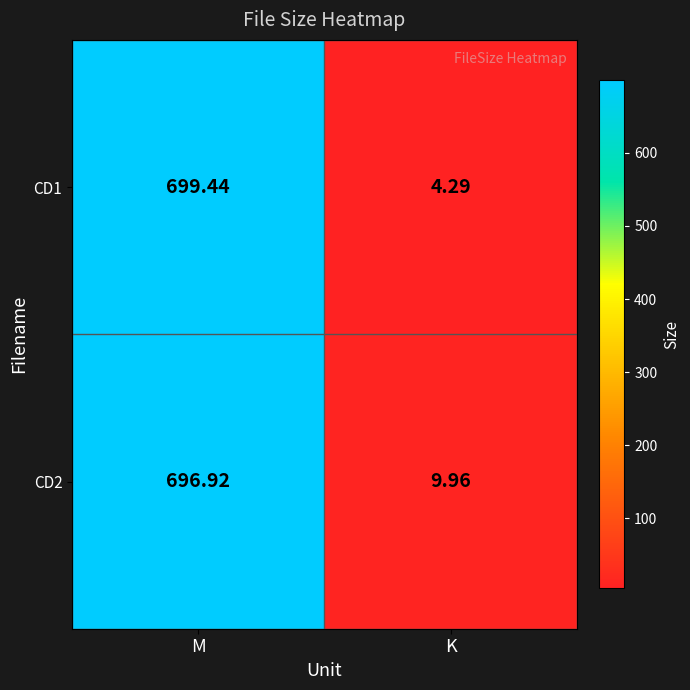

What is the spread (max minus min) of values at M?

2.5